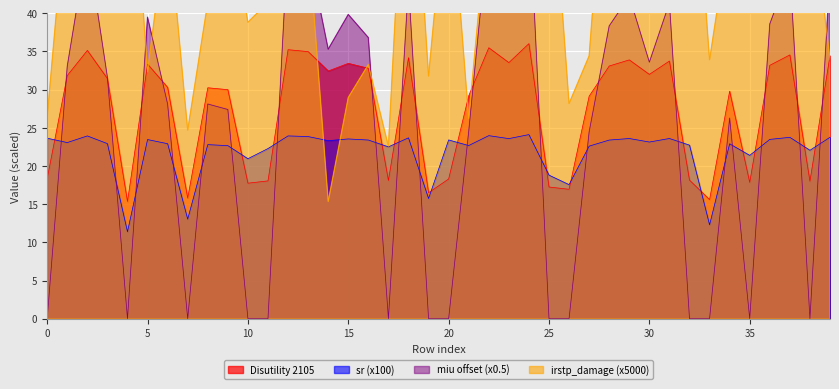

Reading left to right, list all the values displayed in this chart.

Disutility 2105: 18.3	31.8	35.1	31.4	15.3	33.3	30.3	15.8	30.2	30.0	17.7	18.0	35.2	35.0	32.4	33.4	32.8	18.1	34.2	16.5	18.3	29.2	35.5	33.5	36.0	17.2	16.9	29.1	33.1	33.9	32.0	33.7	18.1	15.6	29.8	17.8	33.2	34.5	18.0	34.4
sr: 23.6	23.1	23.9	22.9	11.4	23.5	22.9	13.0	22.8	22.7	21.0	22.3	23.9	23.9	23.3	23.5	23.4	22.5	23.7	15.7	23.4	22.7	24.0	23.6	24.1	18.8	17.6	22.6	23.4	23.6	23.1	23.6	22.7	12.3	22.9	21.4	23.5	23.8	22.1	23.8
irstp_damage: 26.4	56.4	46.2	41.0	69.6	32.3	53.1	24.7	41.4	55.0	38.8	41.4	57.3	49.9	15.4	29.0	33.3	22.6	72.6	31.8	59.9	26.2	54.5	72.2	45.4	64.4	28.2	34.4	68.9	63.1	45.0	65.0	69.9	33.9	51.1	48.4	48.7	44.9	56.2	33.9
miu: 0.0	33.1	49.1	31.6	0.0	39.5	28.1	0.0	28.1	27.4	0.0	0.0	49.8	48.3	35.3	39.9	36.8	0.0	43.7	0.0	0.0	24.5	51.5	40.3	55.1	0.0	0.0	24.5	38.4	42.2	33.6	41.4	0.0	0.0	26.3	0.0	38.6	45.7	0.0	45.1